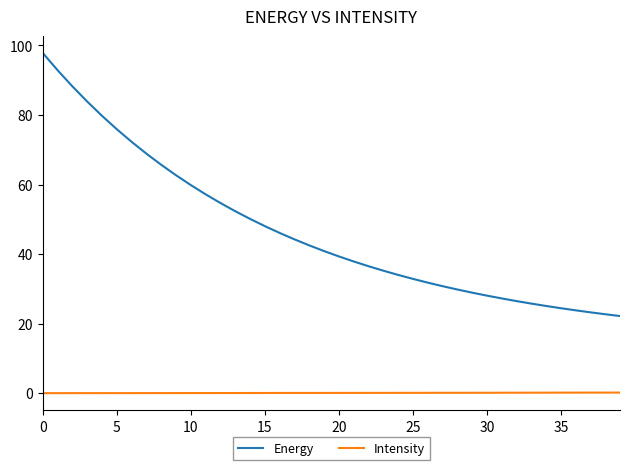

What is the maximum value shown in the chart?

97.8